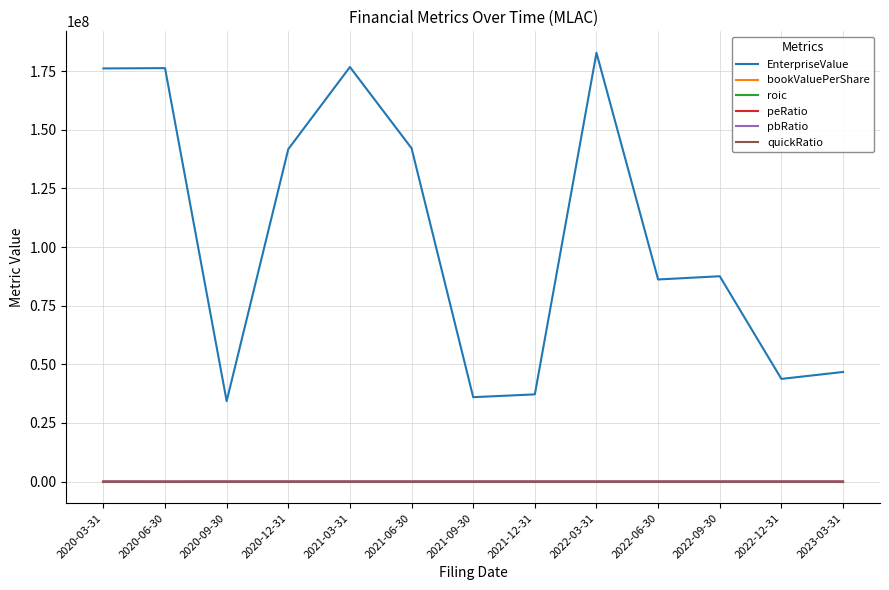

Is this an area chart (filled region under the line)?

No